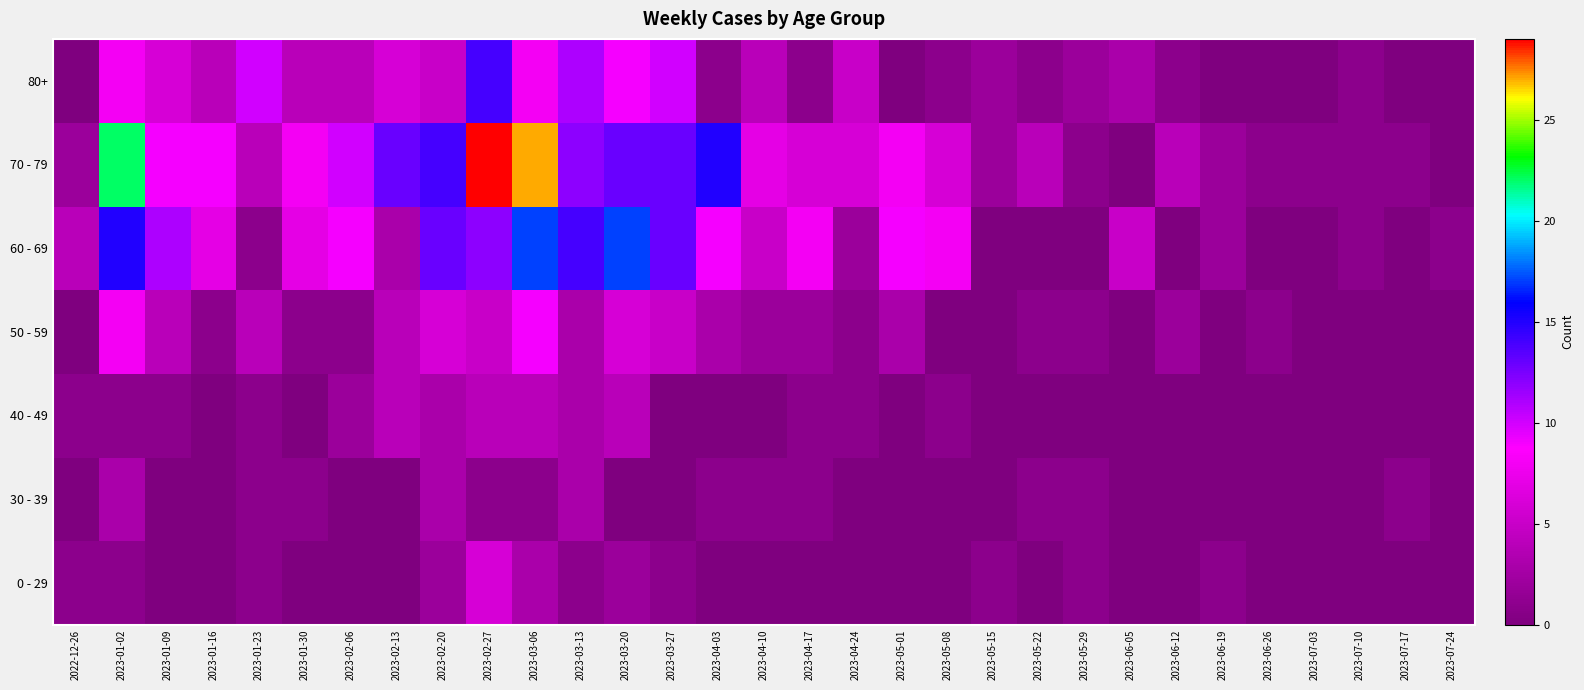

Which series has the largest total across all categories?

70 - 79